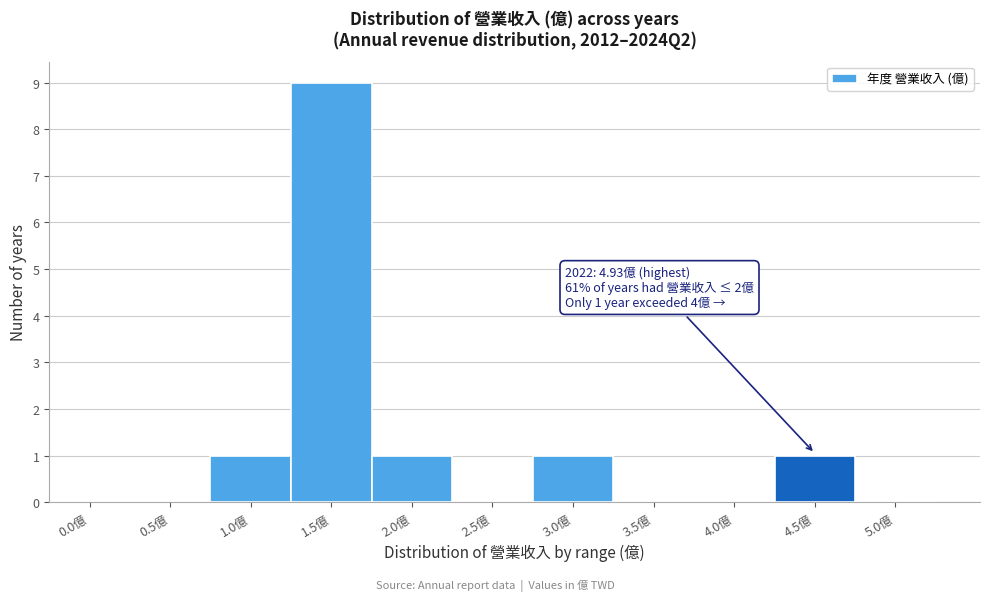

Reading left to right, what are all the values shown in this chart?

0.0億=0	0.5億=0	1.0億=1	1.5億=9	2.0億=1	2.5億=0	3.0億=1	3.5億=0	4.0億=0	4.5億=1	5.0億=0